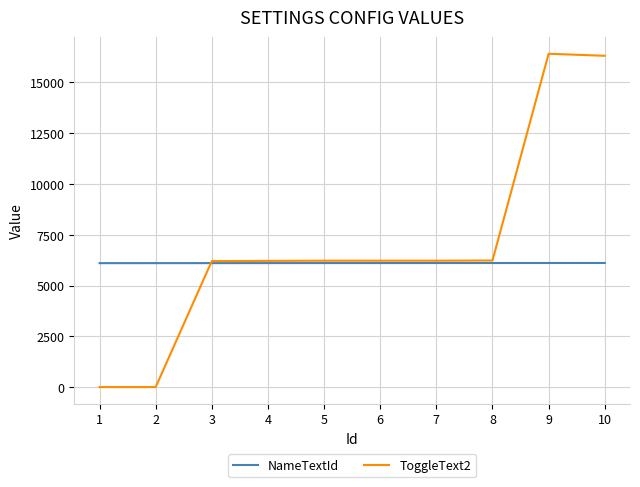

The value of ToggleText2 at 7 is 6222. True or false?

True